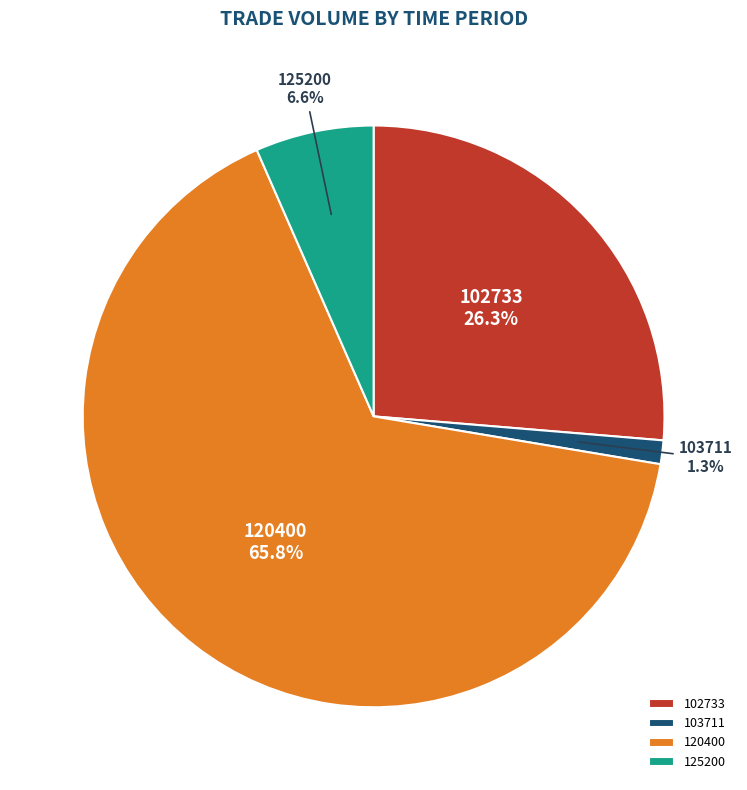

To the nearest percent, what portion does 125200 represent?

7%